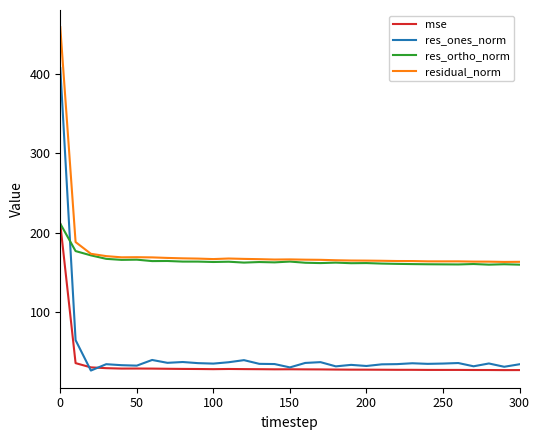

True or false: residual_norm and mse intersect in this chart.

False